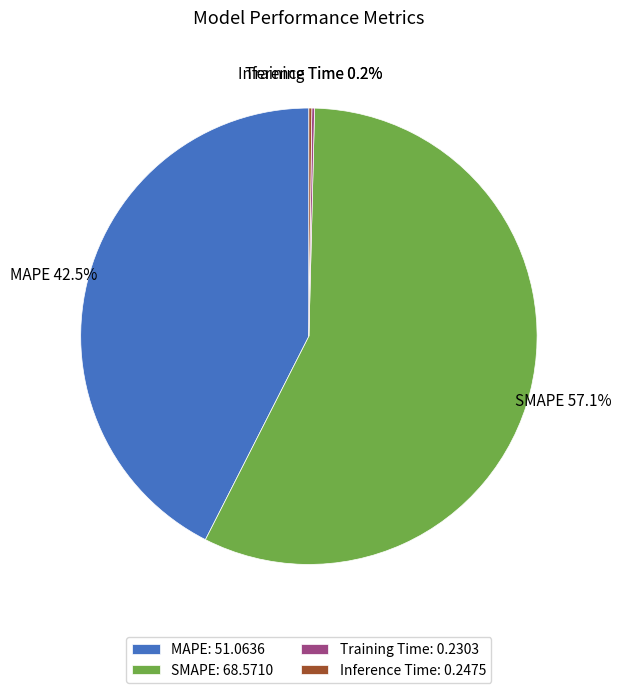

Approximately how many times larger is the value at MAPE compared to SMAPE?

0.7